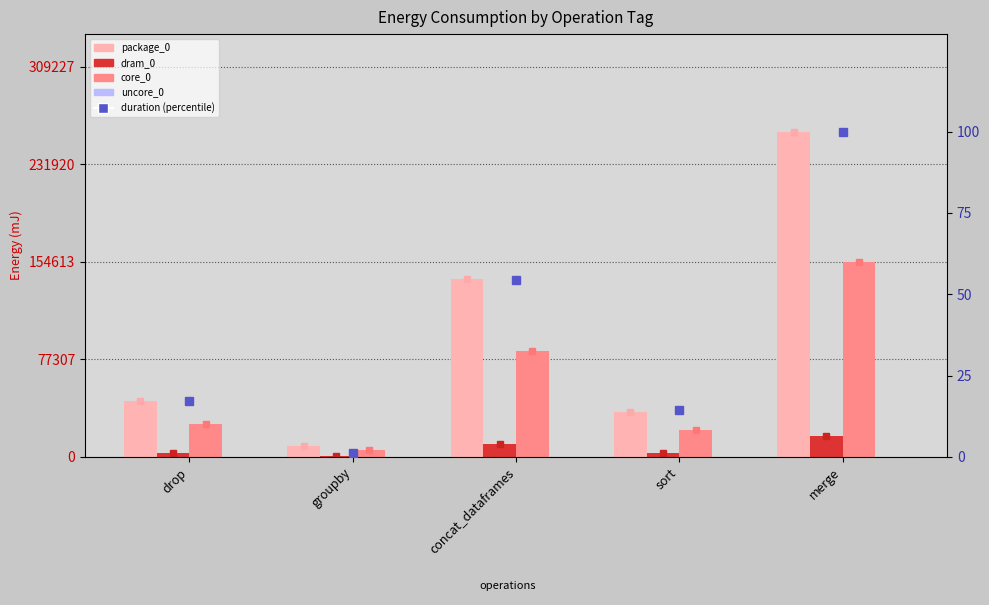

What is the sum of the core_0 values at merge and concat_dataframes?

238342.0